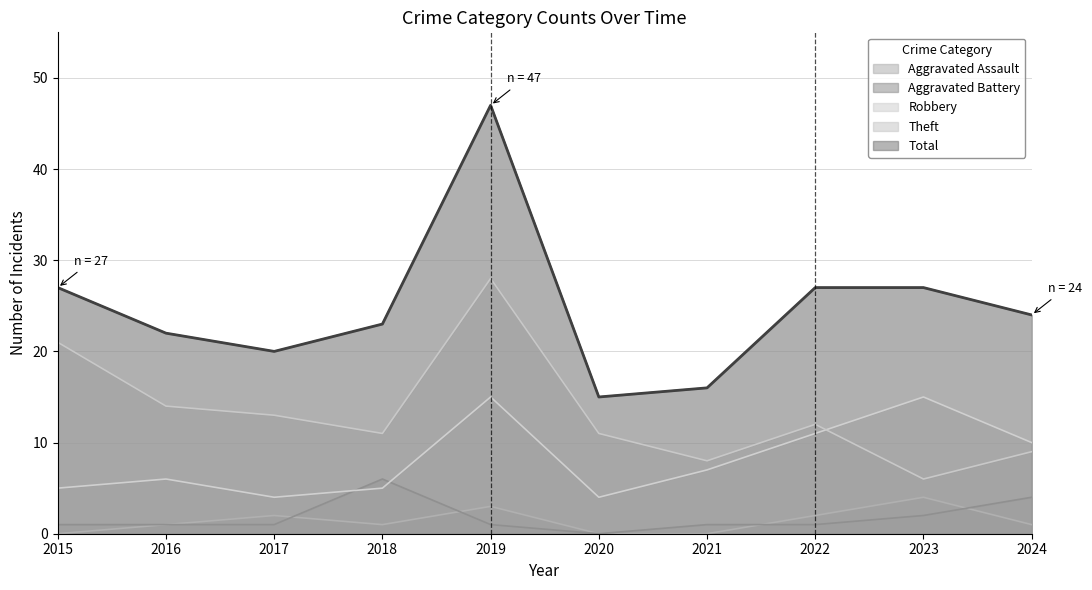

Which series changed the most between 2018 and 2019?

Total